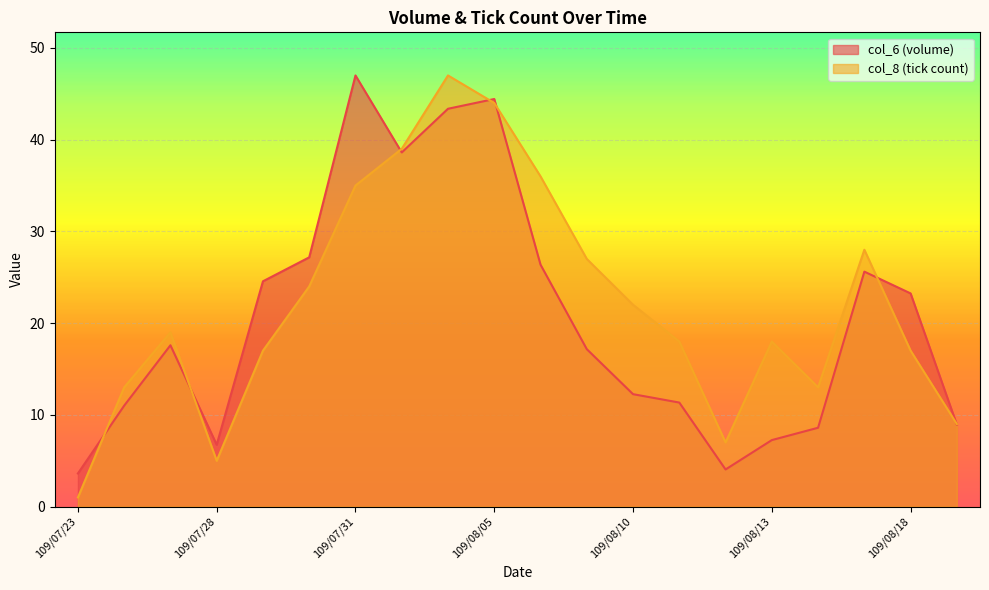

Is it true that col_8 equals 9.0 at 109/08/19?

True